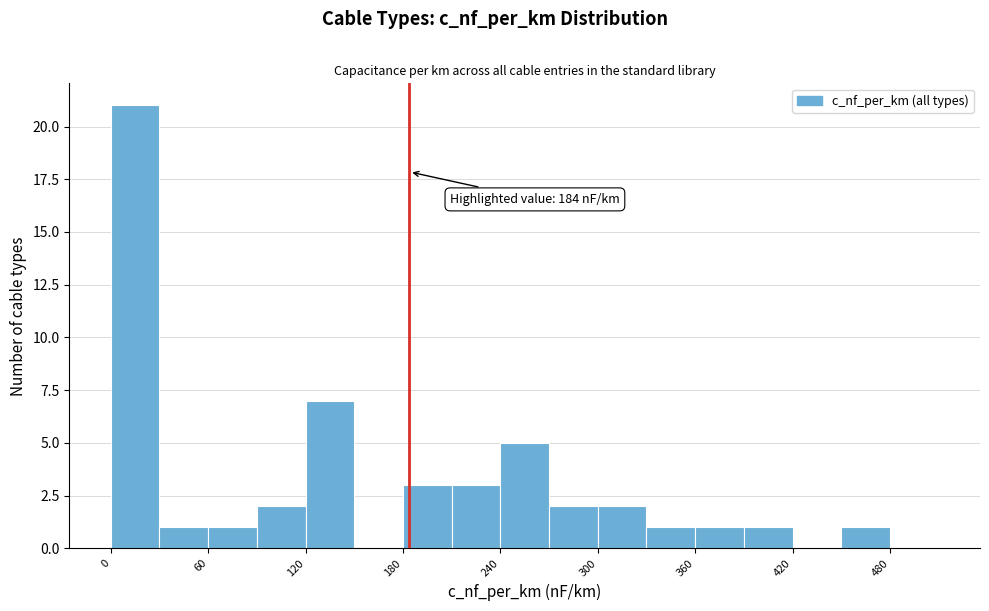

Around what value on the x-axis is the tallest bar? Give the approximate position of its centre, as read against the axis.

20